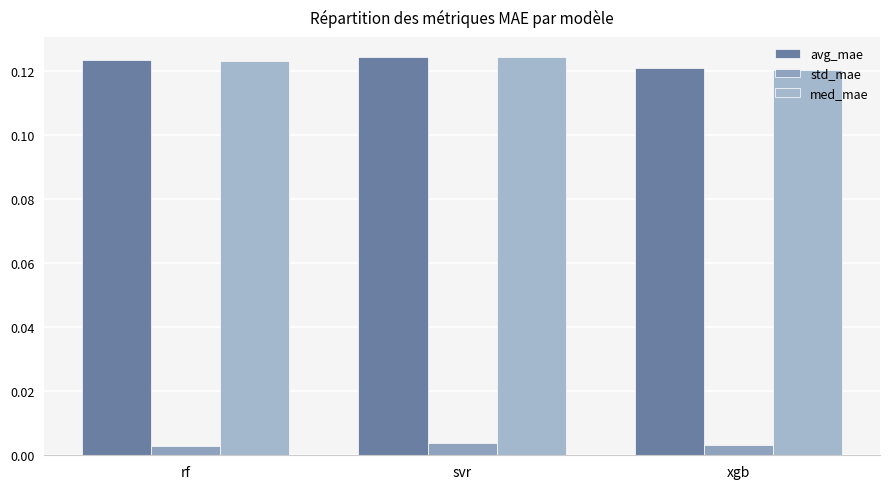

What is the label of the 1st bar from the left?

rf